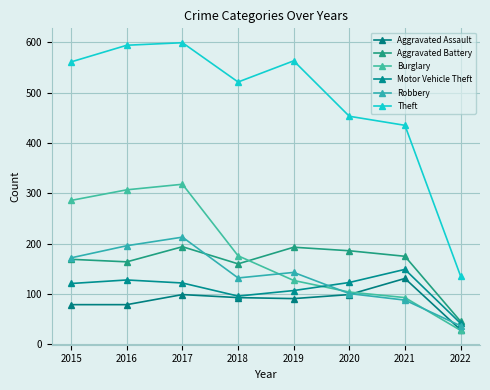

What is the total value across all series at 2022?

318